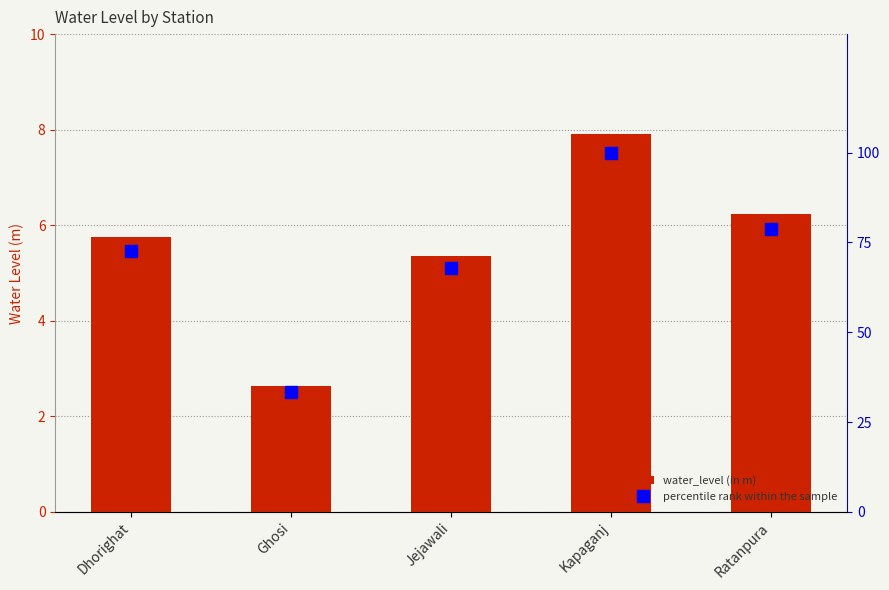

At how many categories does at least one series exceed 25?

5